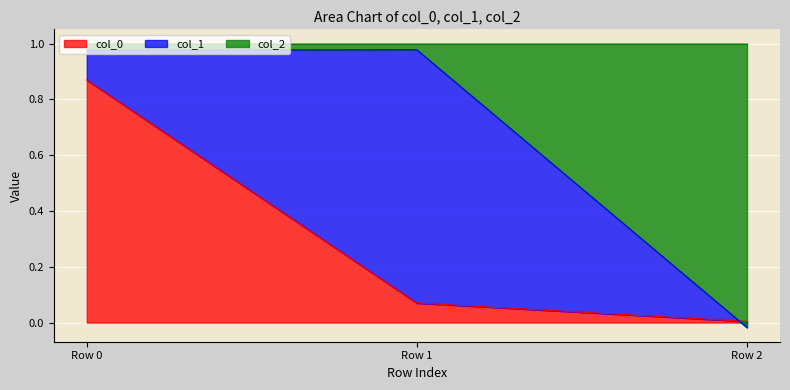

Which has a higher value, Row 0 or Row 2?

Row 0